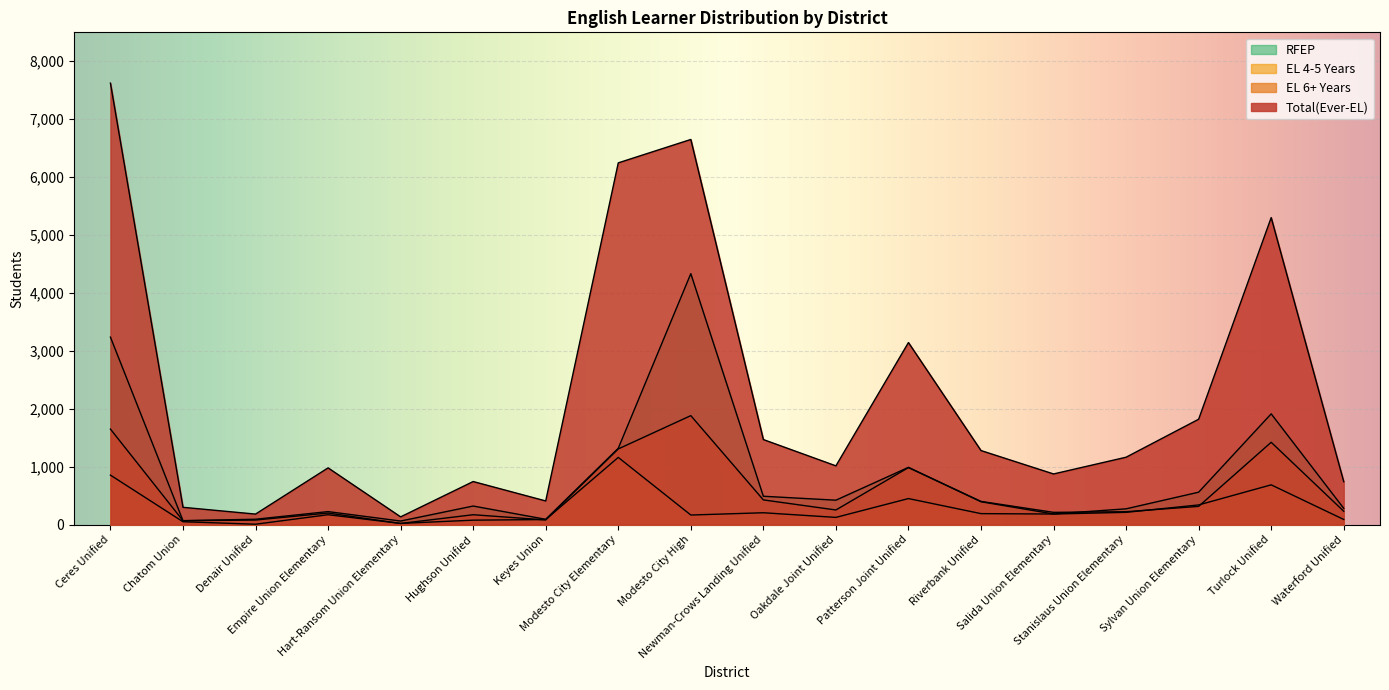

Which series has the widest spread of values?

Total(Ever-EL)